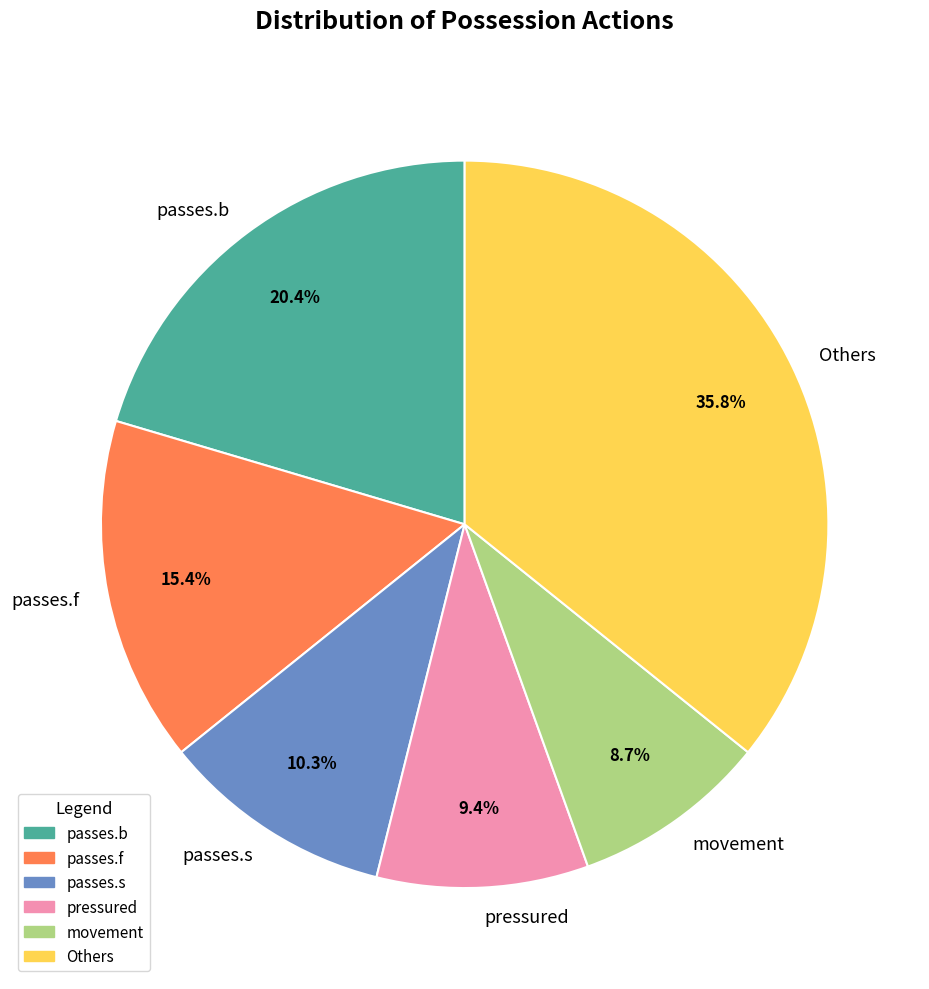

What is the ratio of the value at passes.f to the value at passes.s?

1.5